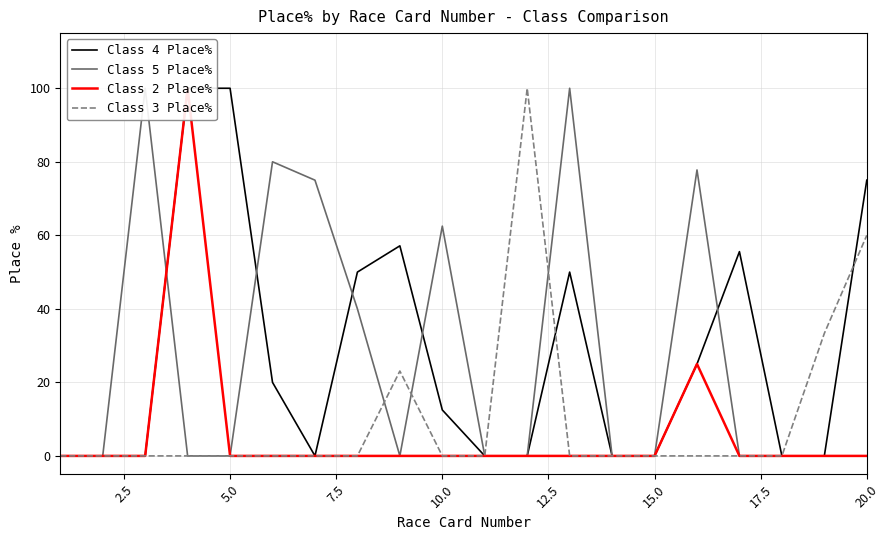

List the series in order of their peak value, lowest first.

Class 4 Place%, Class 5 Place%, Class 2 Place%, Class 3 Place%